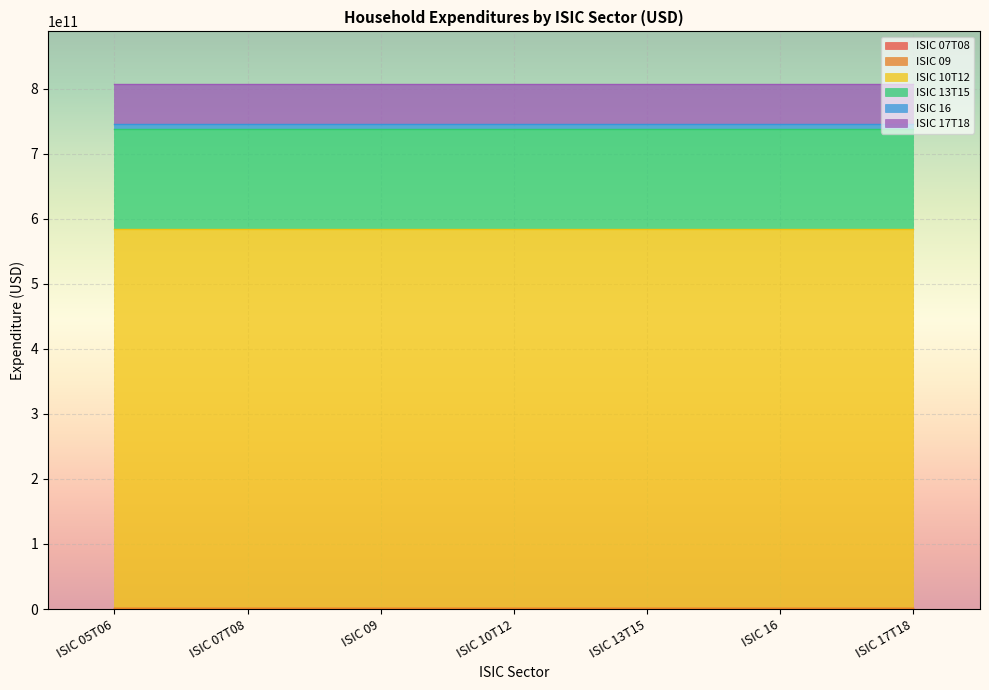

Does the chart display data point markers on the line(s)?

No